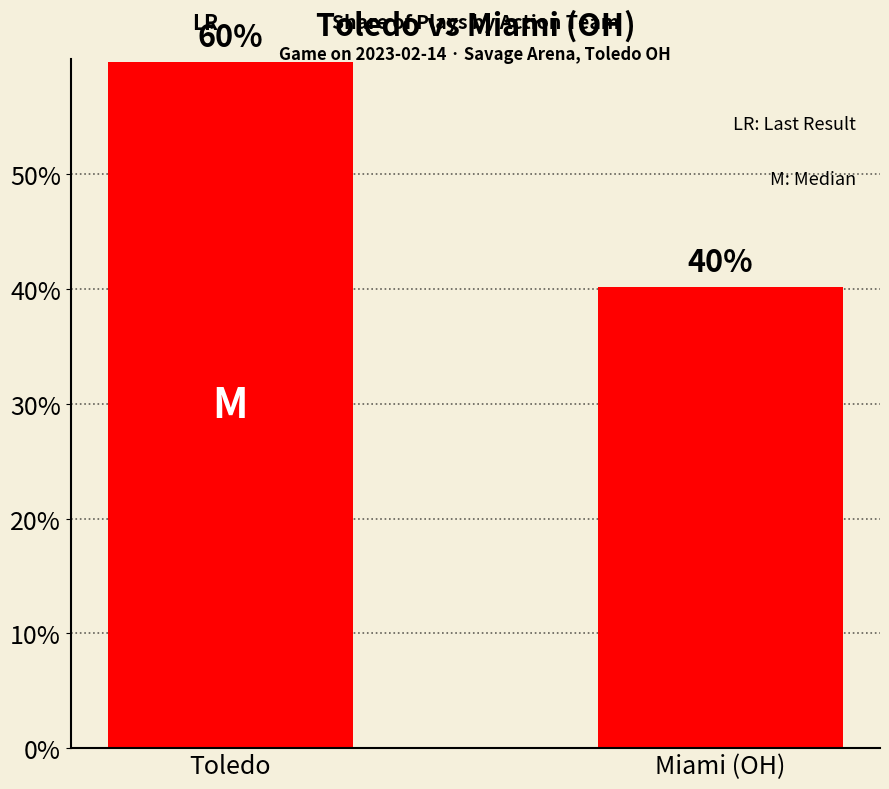

What is the value of the 1st bar from the left?

0.6